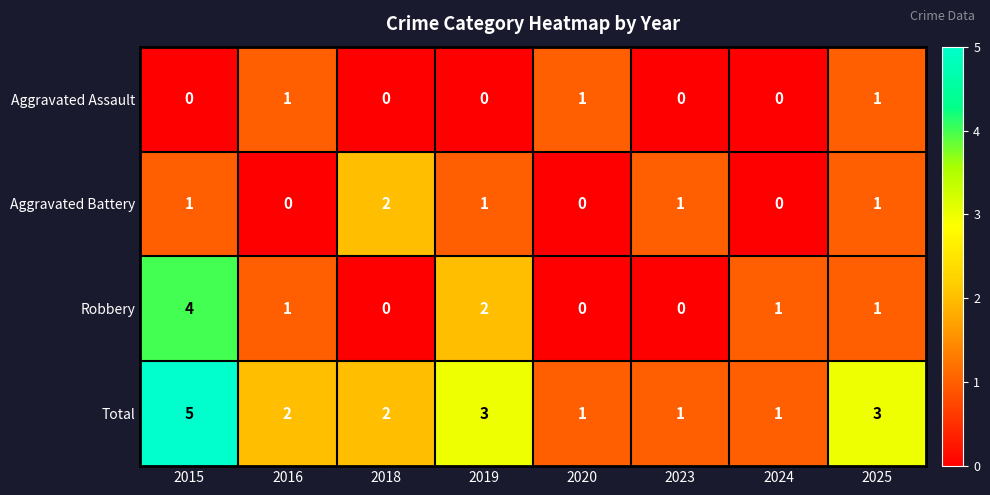

What is the difference between the maximum and minimum values in the Total series?

4